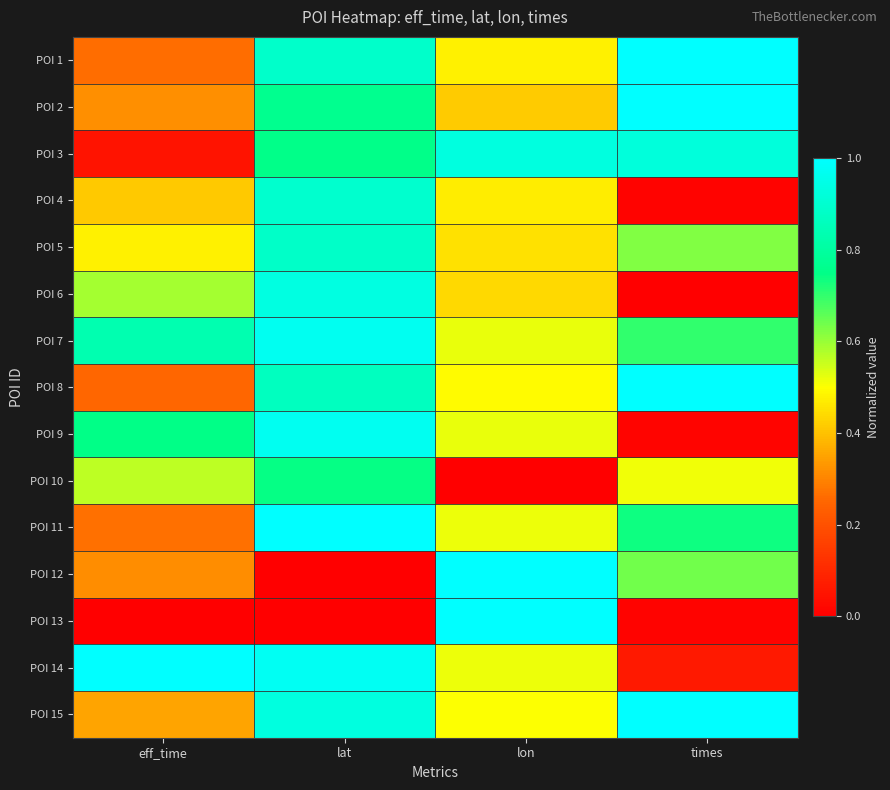

What is the difference between the highest and lowest values at lon?

1.0